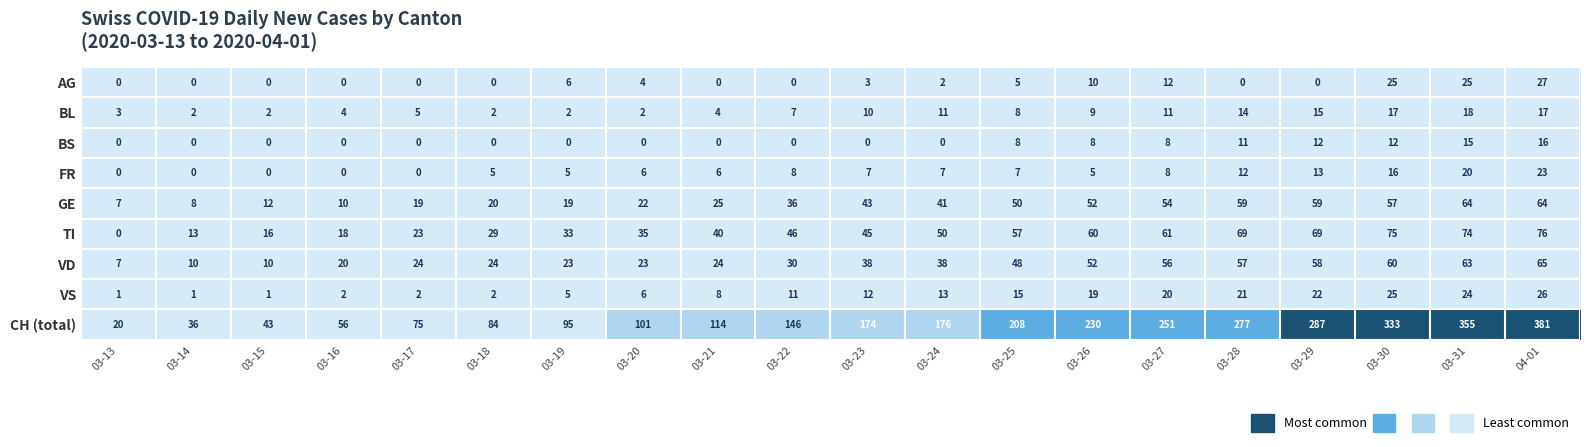

The value of FR at 03-28 is 12. True or false?

True